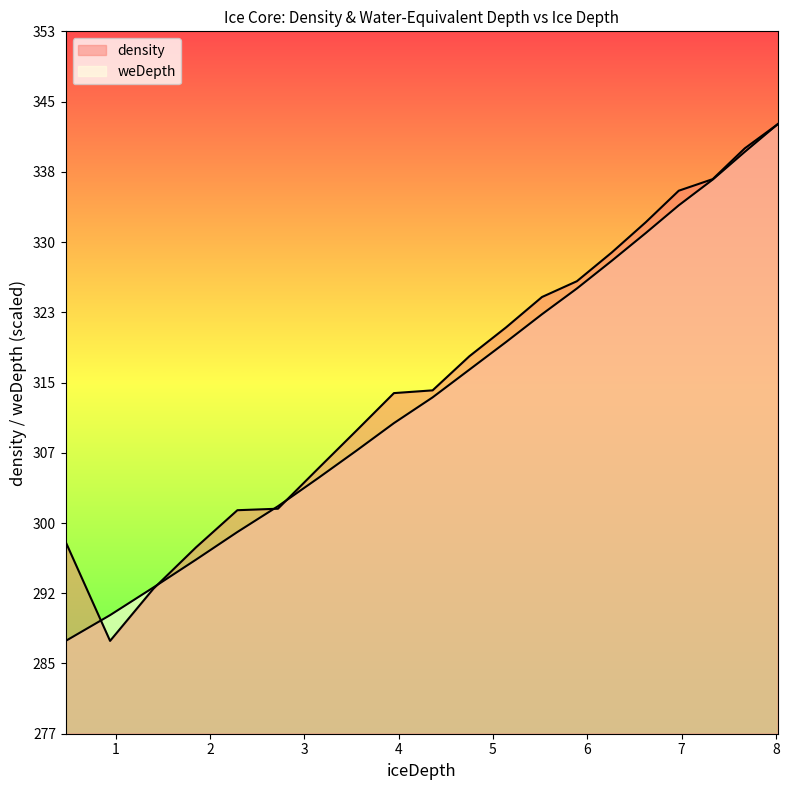

What are all the series names shown in the legend?

density, weDepth